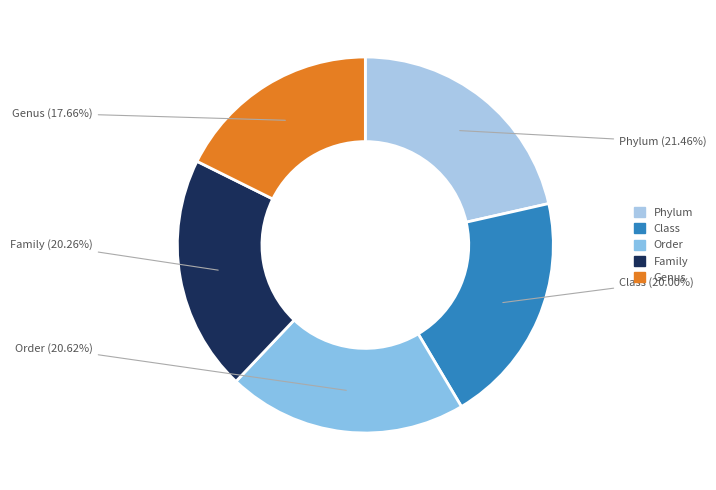

The Genus slice represents 18% of the pie. True or false?

True